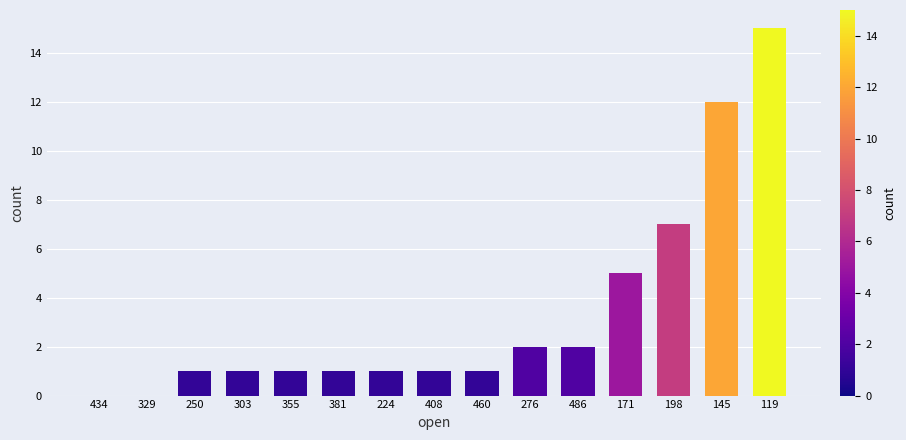

Reading right to left, transcribe all the data shown in this chart.

119=15	145=12	198=7	171=5	486=2	276=2	460=1	408=1	224=1	381=1	355=1	303=1	250=1	329=0	434=0